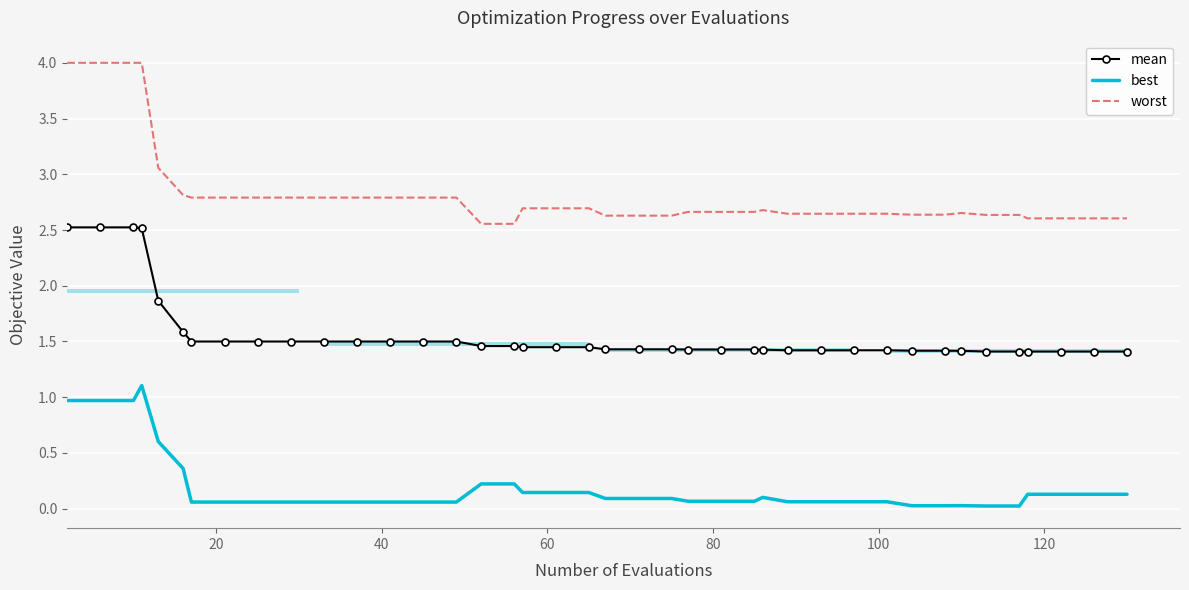

What is the maximum value for worst?

4.0